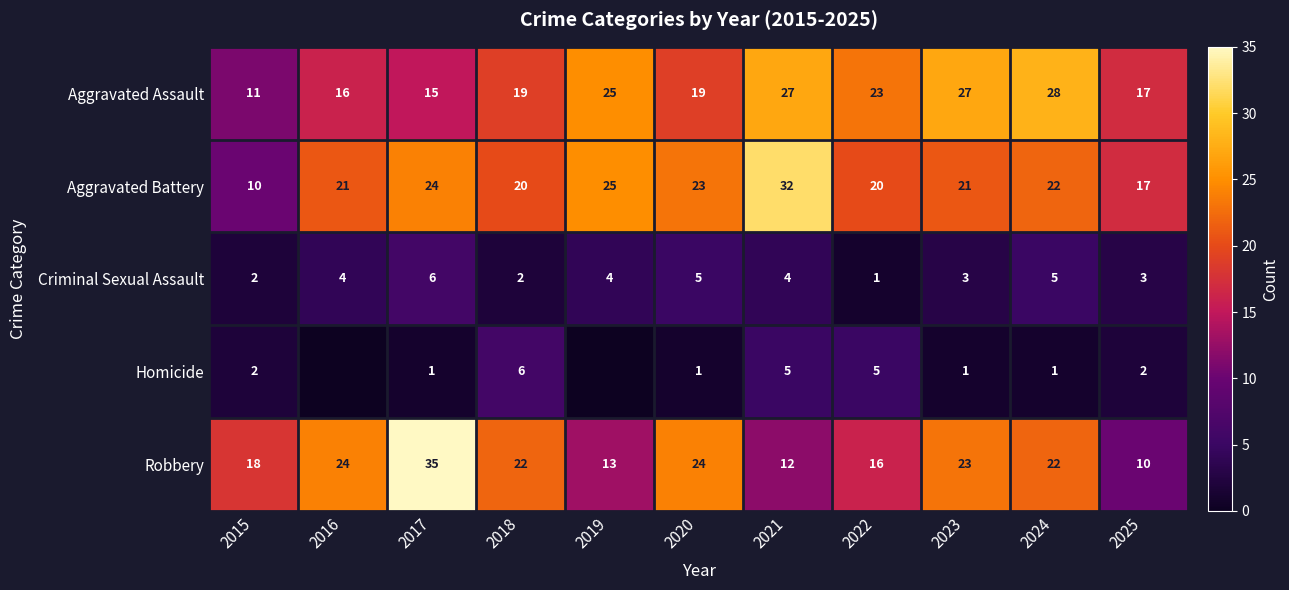

Is it true that Criminal Sexual Assault equals 5 at 2023?

False